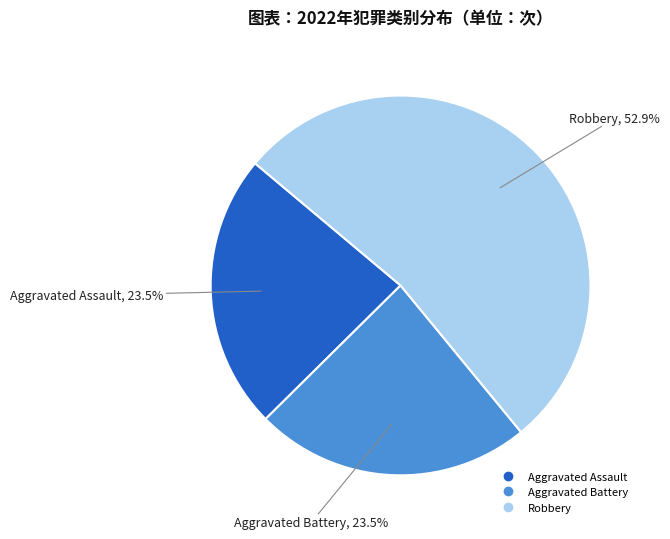

Is there a majority slice in this chart?

Yes